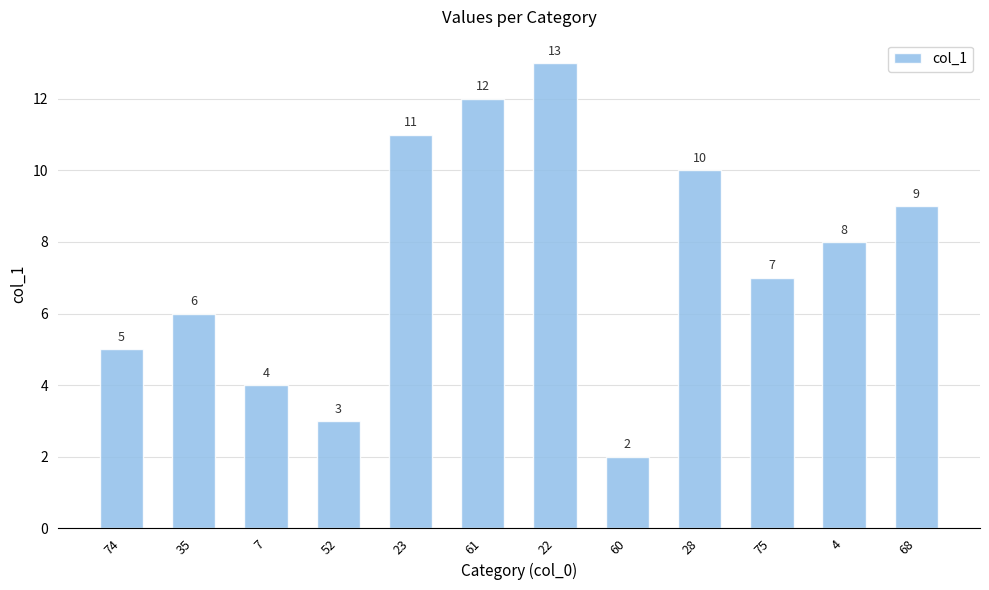

What is the difference between the values at 7 and 22?

9.0